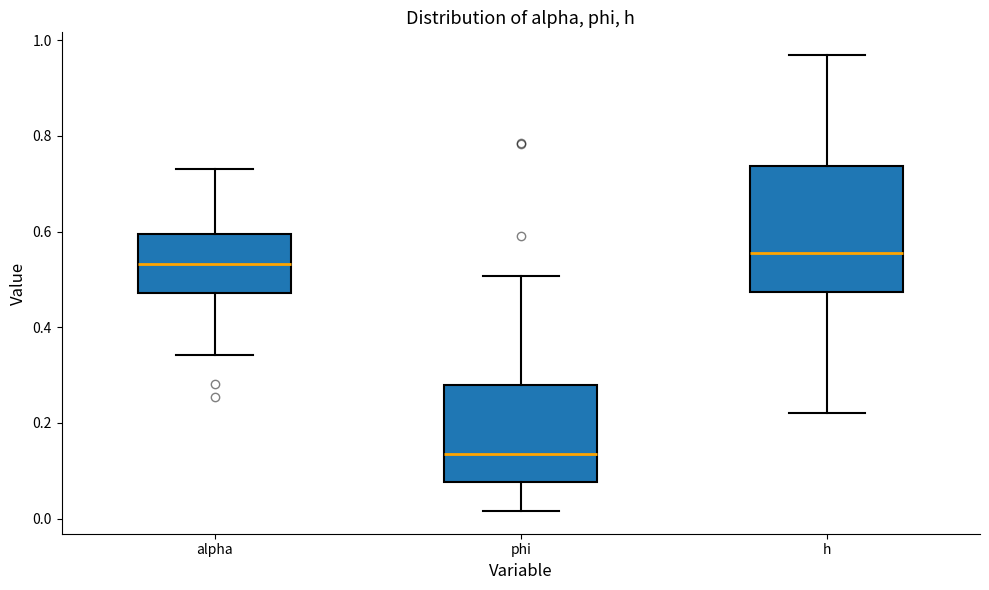

Which box has the highest median line?

h